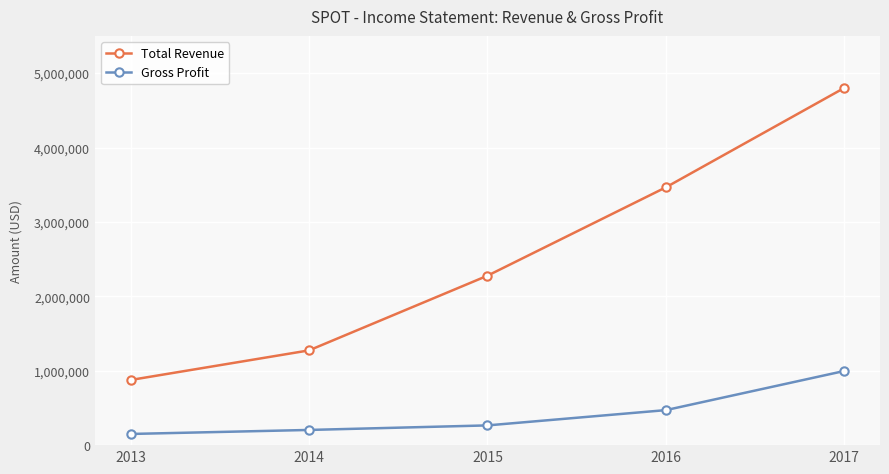

Is this an area chart (filled region under the line)?

No